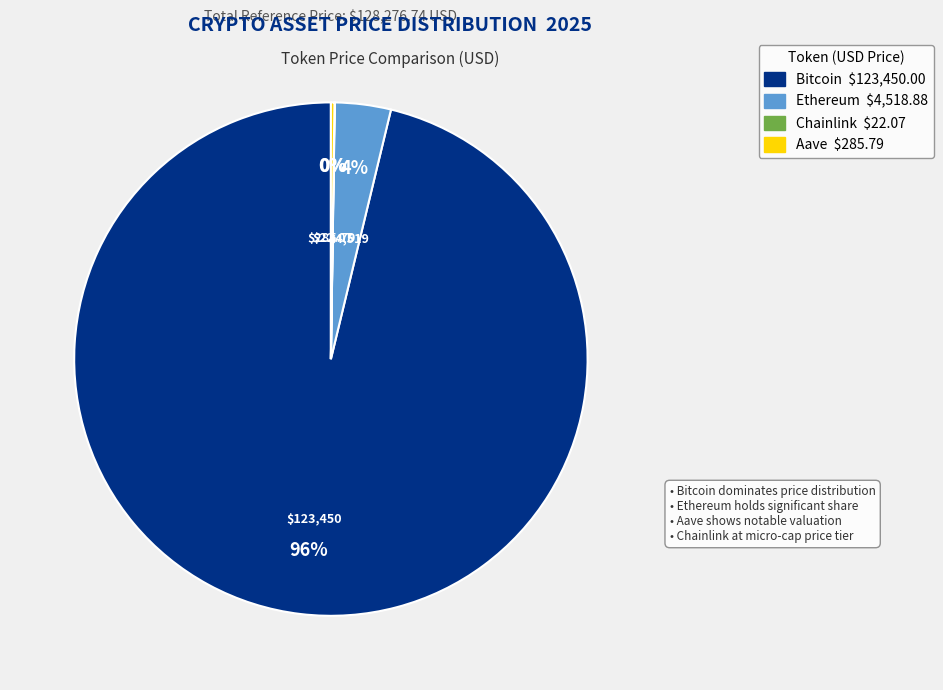

Does Bitcoin represent more than half of the total?

Yes